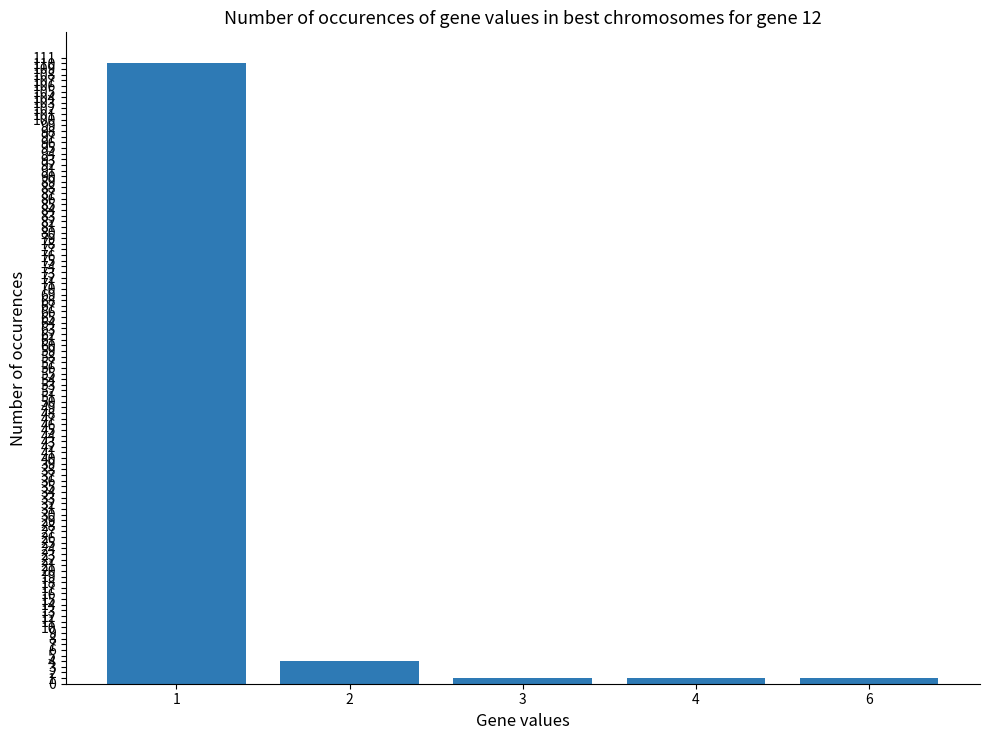

What is the maximum value shown in the chart?

110